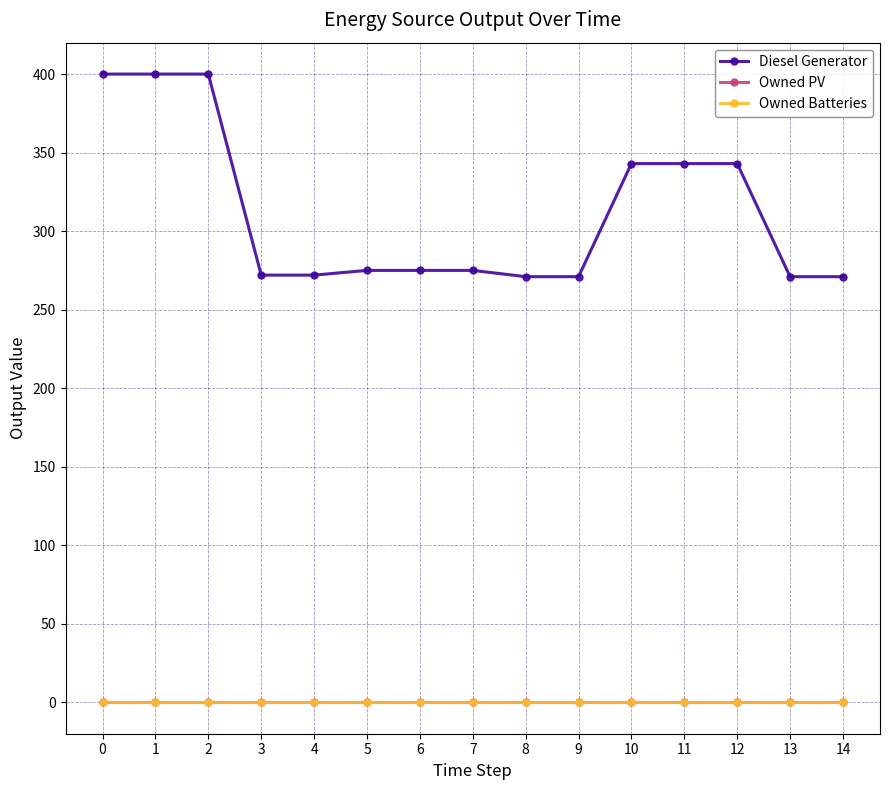

What is the total value across all series at 3?

272